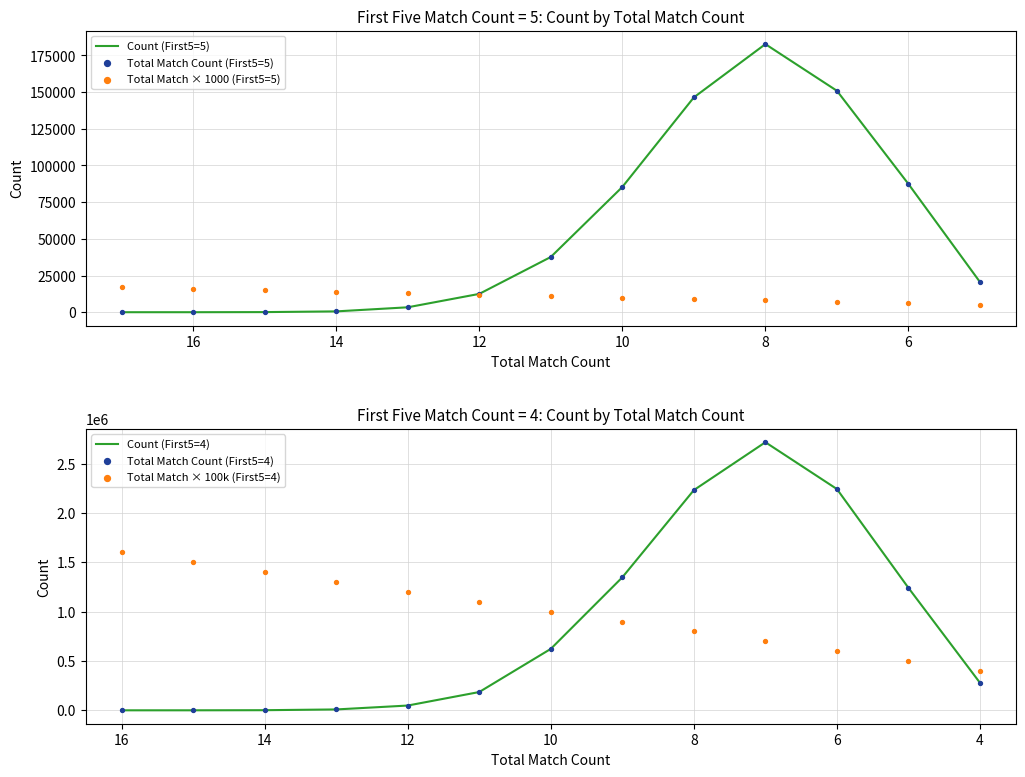

Which series has the largest Y range (max minus min)?

Count (First5=4)